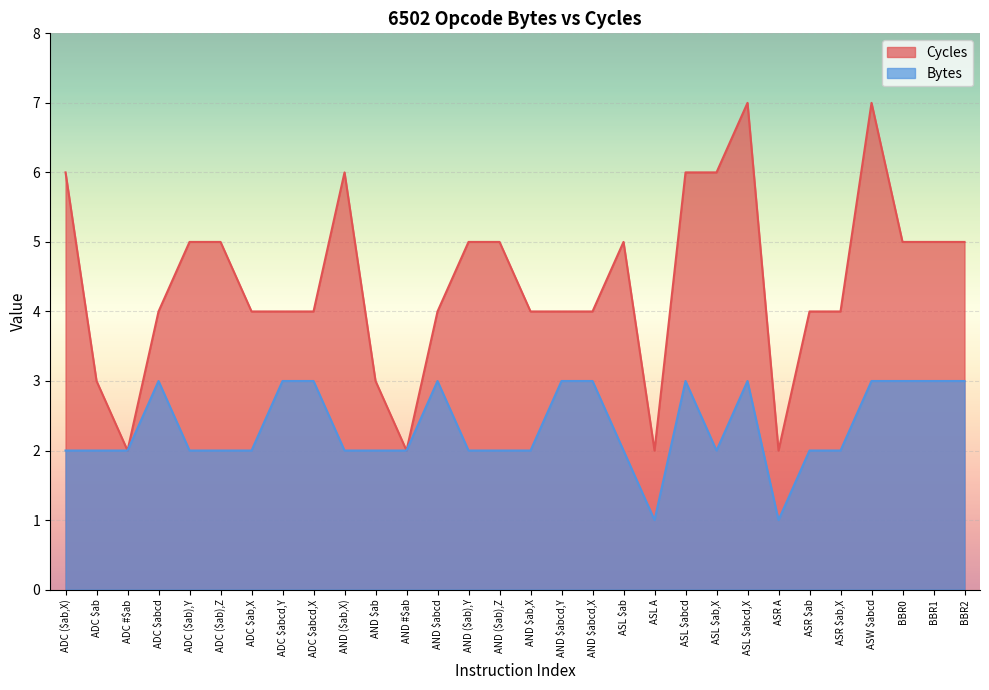

Does the chart display data point markers on the line(s)?

No